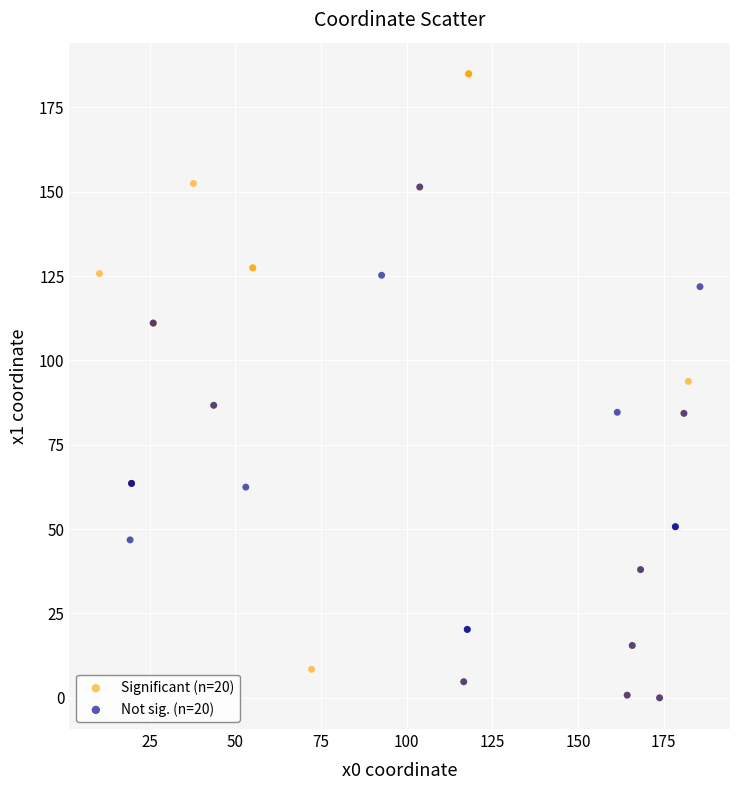

Which series contains the highest Y value?

Significant (n=20)